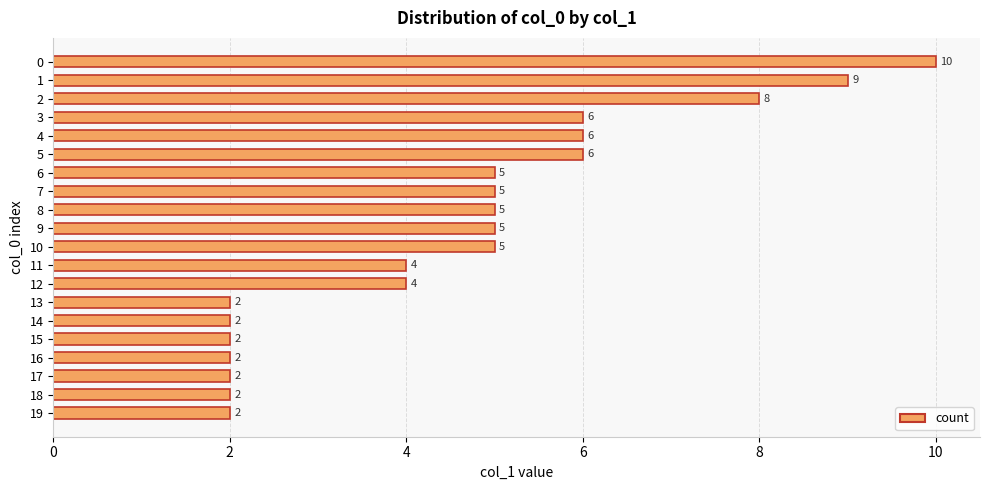

The chart shows a value of 2 at 18. True or false?

True